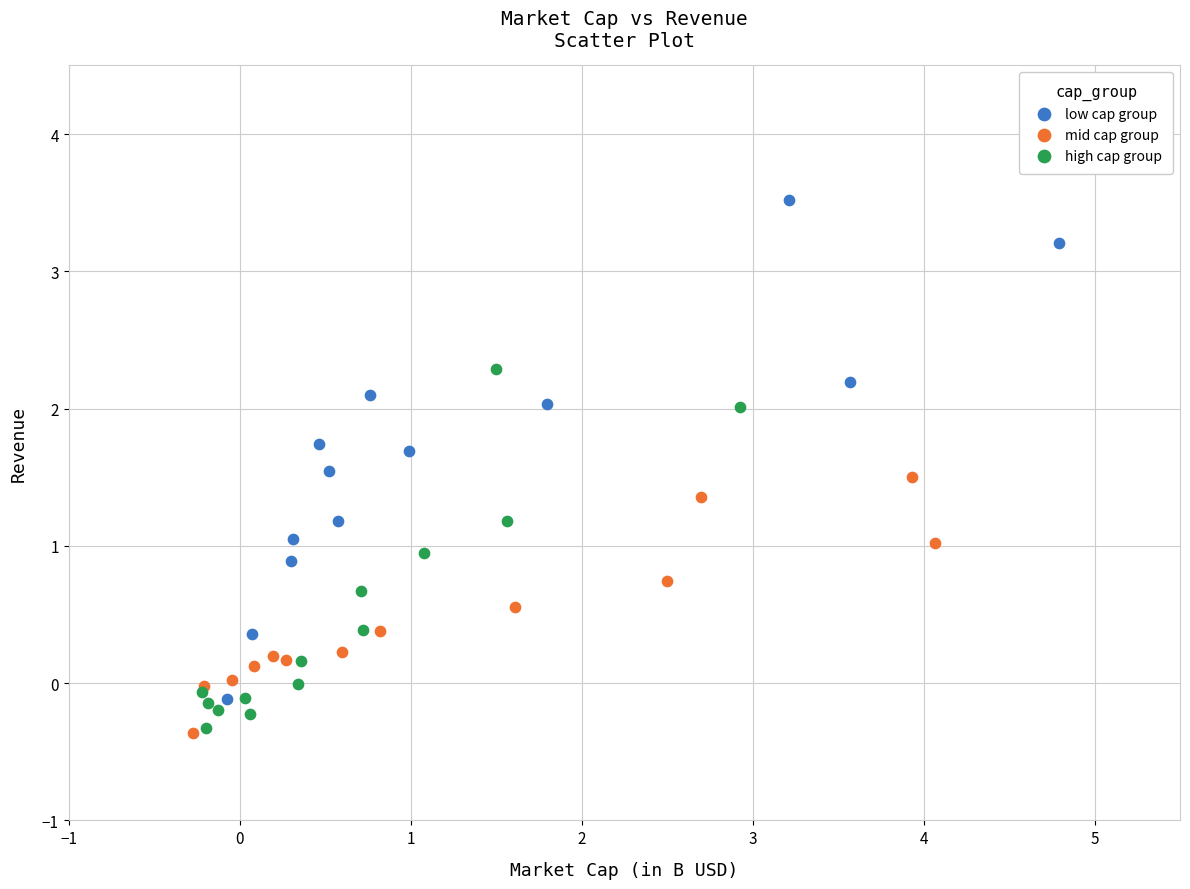

Which series has the largest Y range (max minus min)?

low cap group